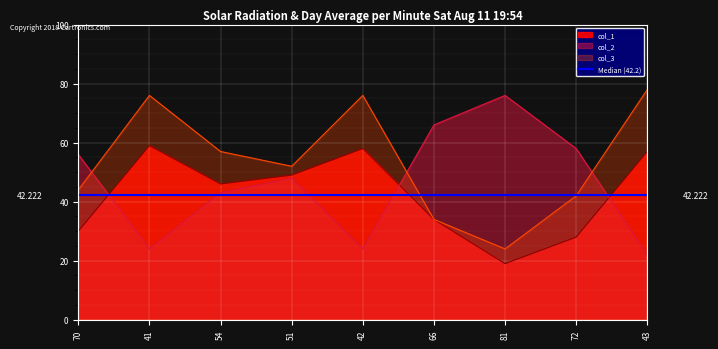

Reading right to left, what are all the values shown in this chart?

col_1: 43=57	72=28	81=19	66=34	42=58	51=49	54=46	41=59	70=30
col_2: 43=22	72=58	81=76	66=66	42=24	51=48	54=43	41=24	70=56
col_3: 43=78	72=42	81=24	66=34	42=76	51=52	54=57	41=76	70=44